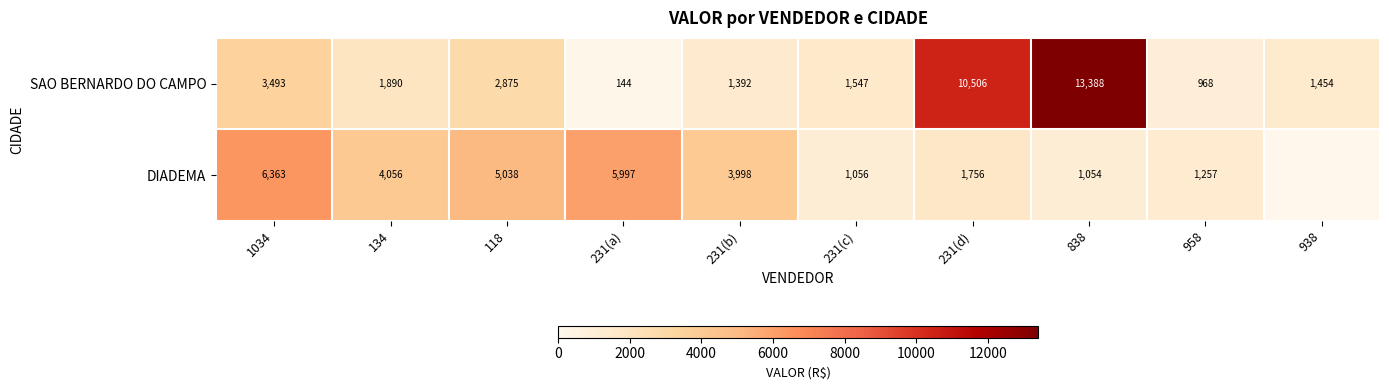

Is the value of SAO BERNARDO DO CAMPO at 231(a) greater than the value of DIADEMA at 231(c)?

No